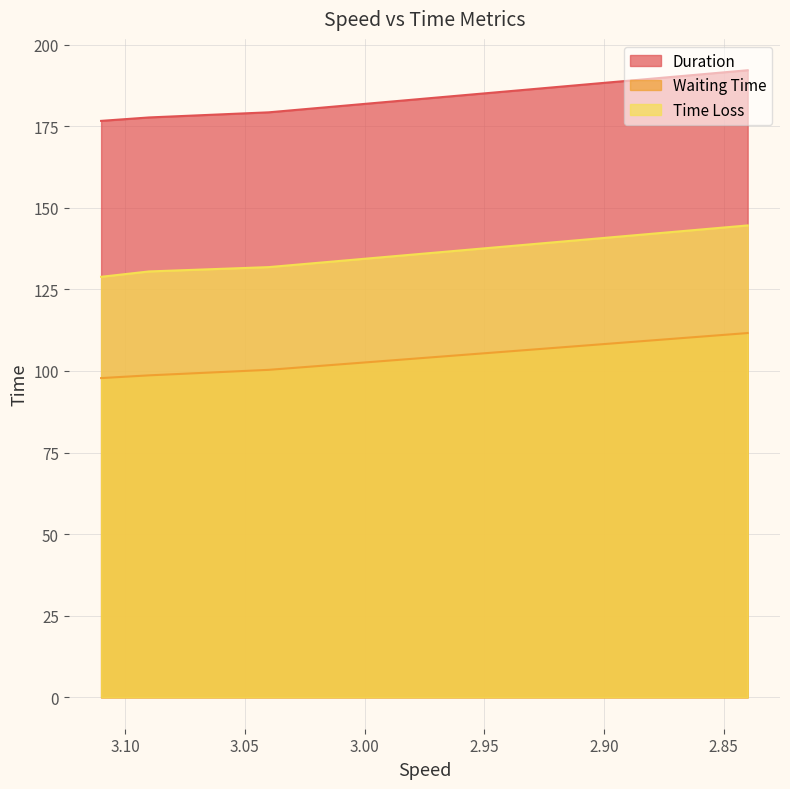

Is the value of Time Loss at 3.04 greater than the value of Waiting Time at 3.11?

Yes